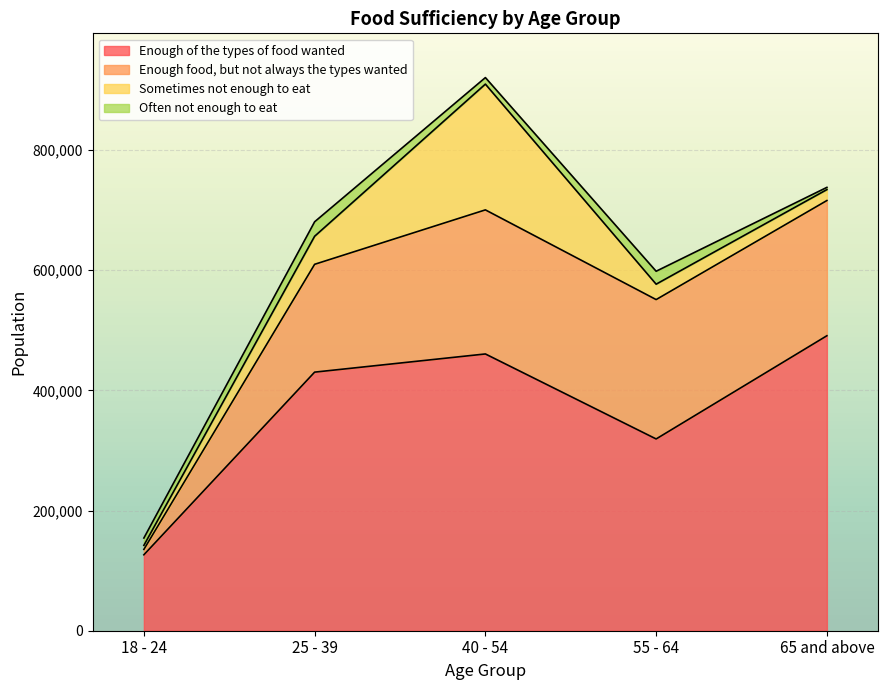

What is the label of the 4th point from the right?

25 - 39